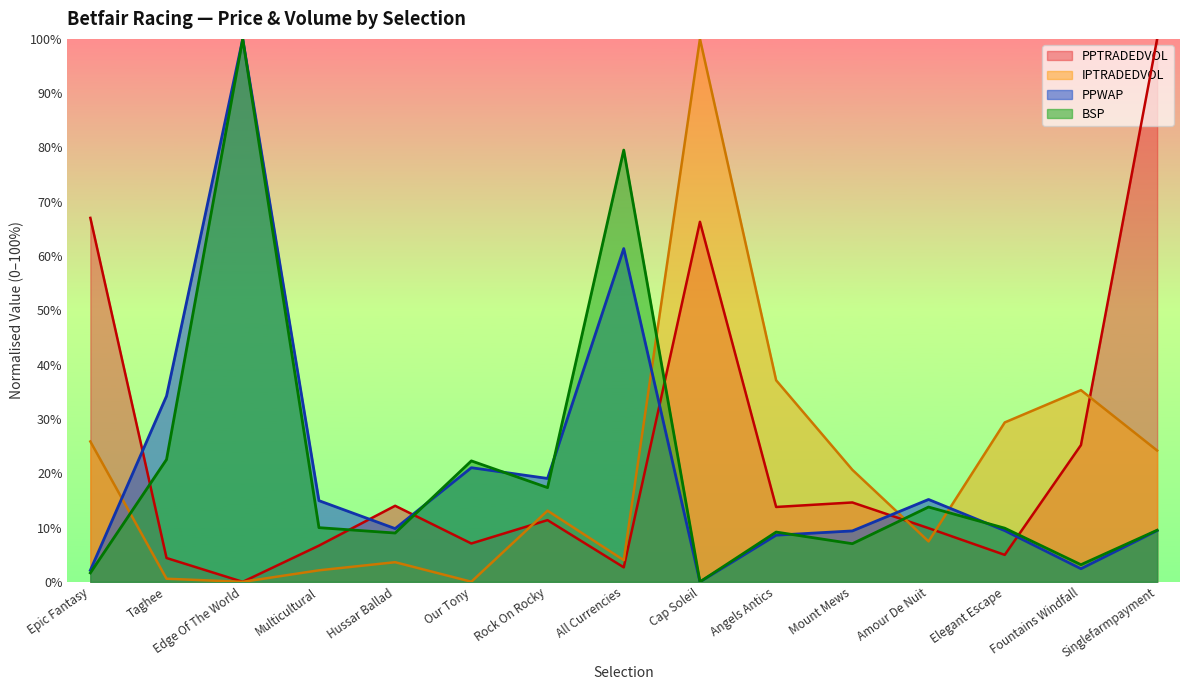

Rank the series by their maximum value, from lowest to highest.

PPWAP, PPTRADEDVOL, IPTRADEDVOL, BSP